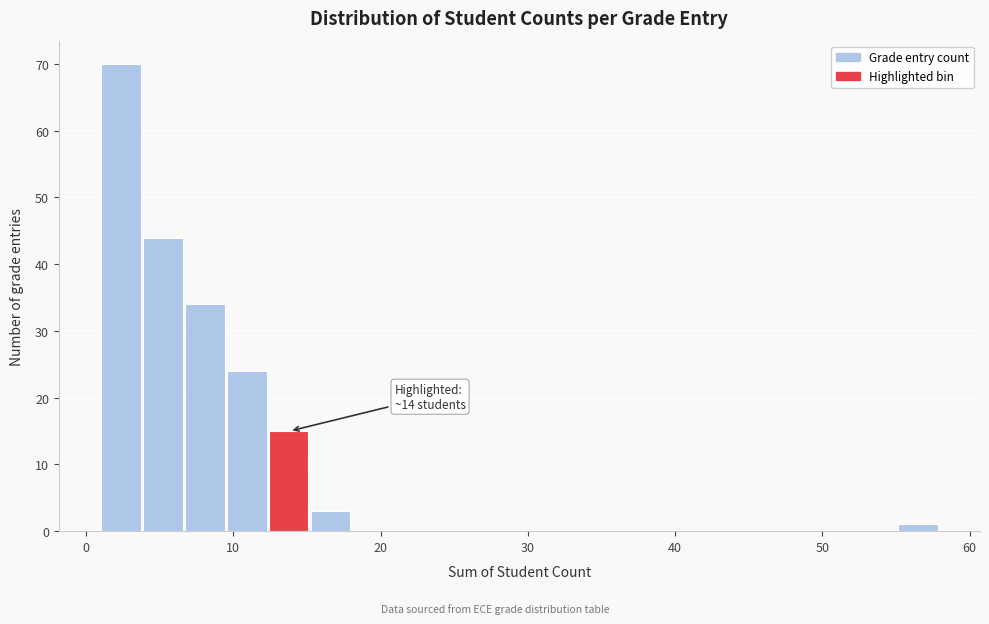

Read against the x-axis, roughly where is the centre of the tallest bar?

2